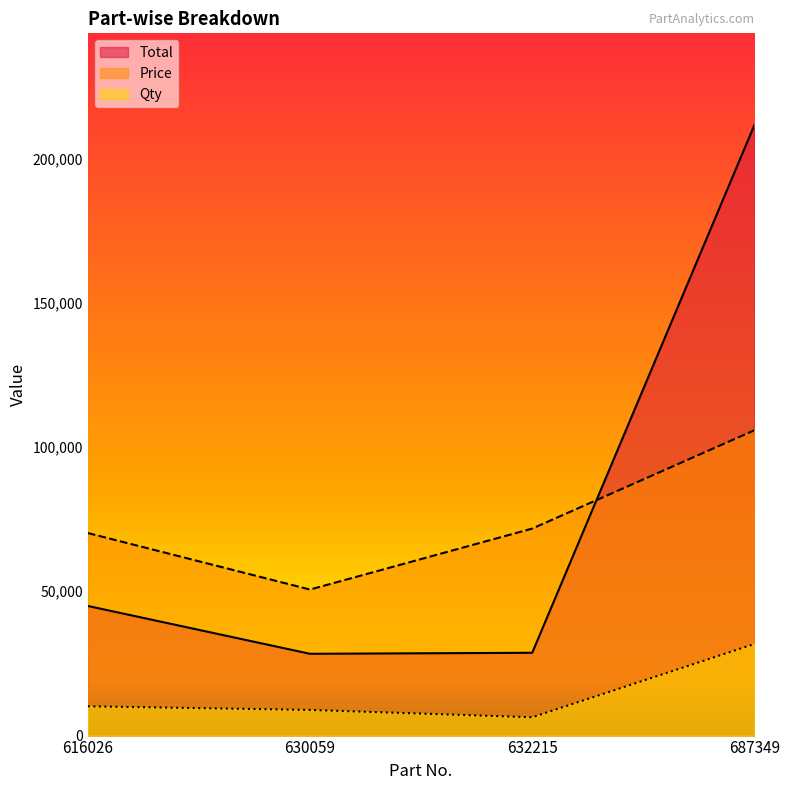

Which series has the largest total across all categories?

Total